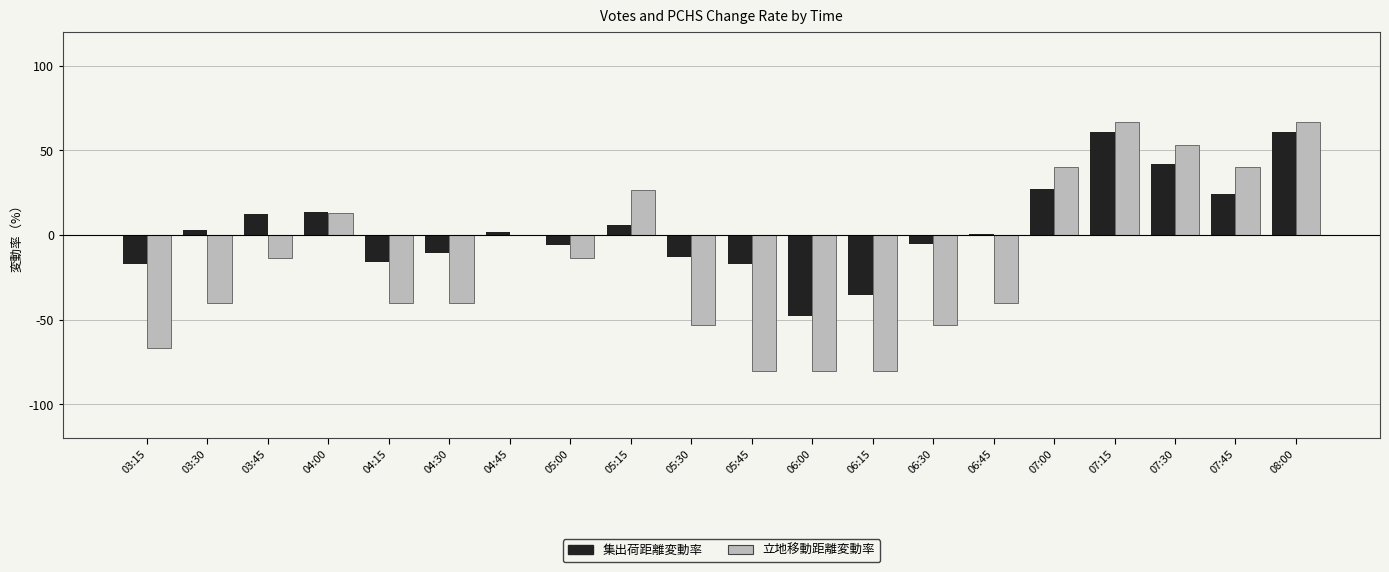

What are all the series names shown in the legend?

集出荷距離変動率, 立地移動距離変動率